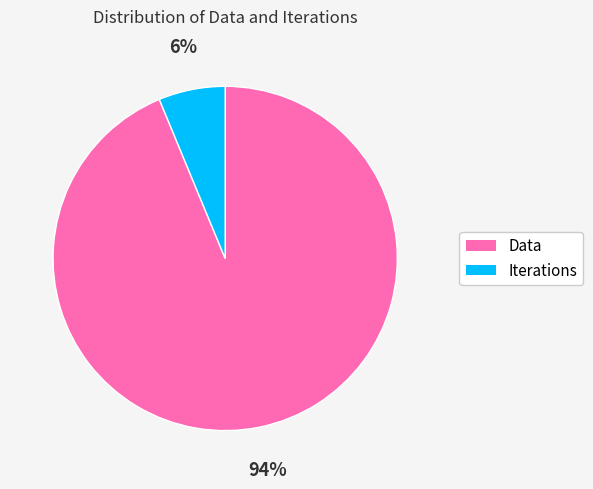

Rank the categories by value from lowest to highest.

Iterations, Data